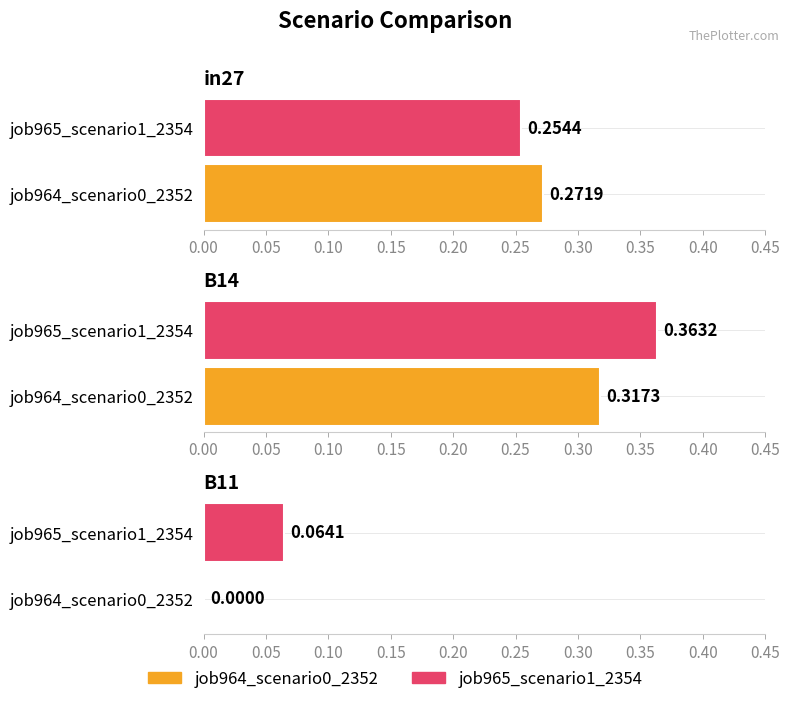

How many bars are there in total?

6